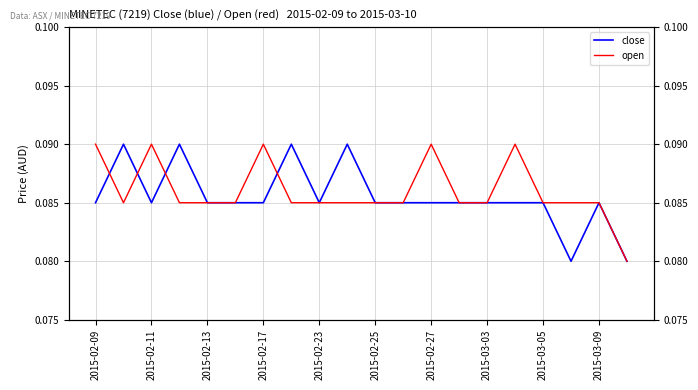

Count the number of categories in the chart.

20